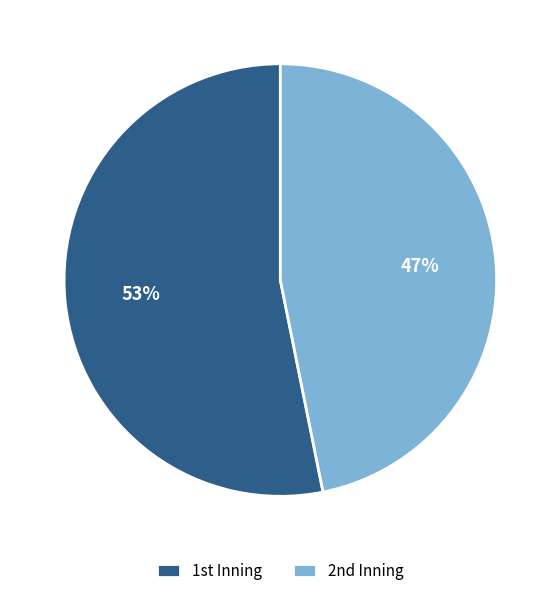

Rank the categories by value from lowest to highest.

2nd, 1st